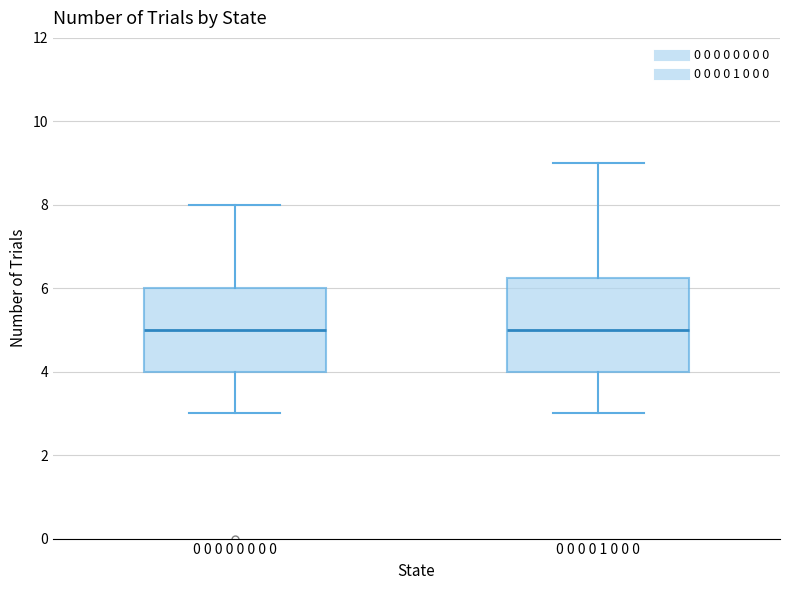

Reading left to right, read every box against the y-axis: the position of its median line, the range the box covers, and the ends of its whiskers. The values are not printed on the chart, so give them approximately, as read against the axis.

0 0 0 0 0 0 0 0: median 5.0, box 4.0 to 6.0, whiskers 3.0 to 8.0
0 0 0 0 1 0 0 0: median 5.0, box 4.0 to 6.2, whiskers 3.0 to 9.0